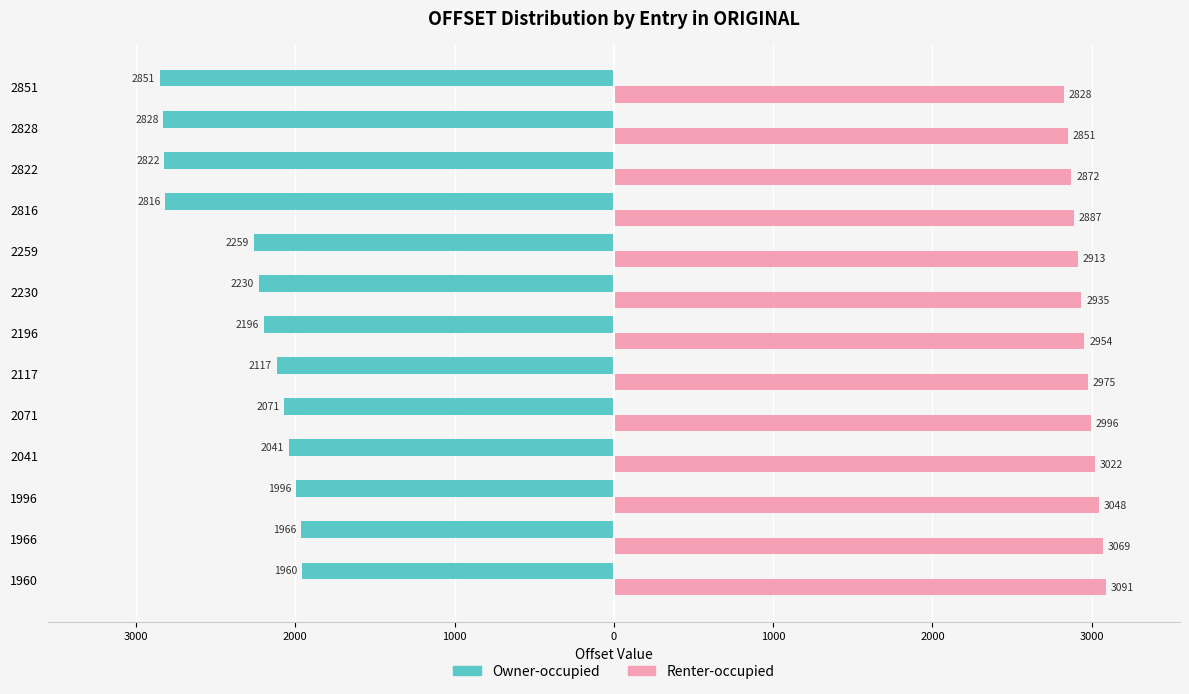

What are all the series names shown in the legend?

Owner-occupied, Renter-occupied